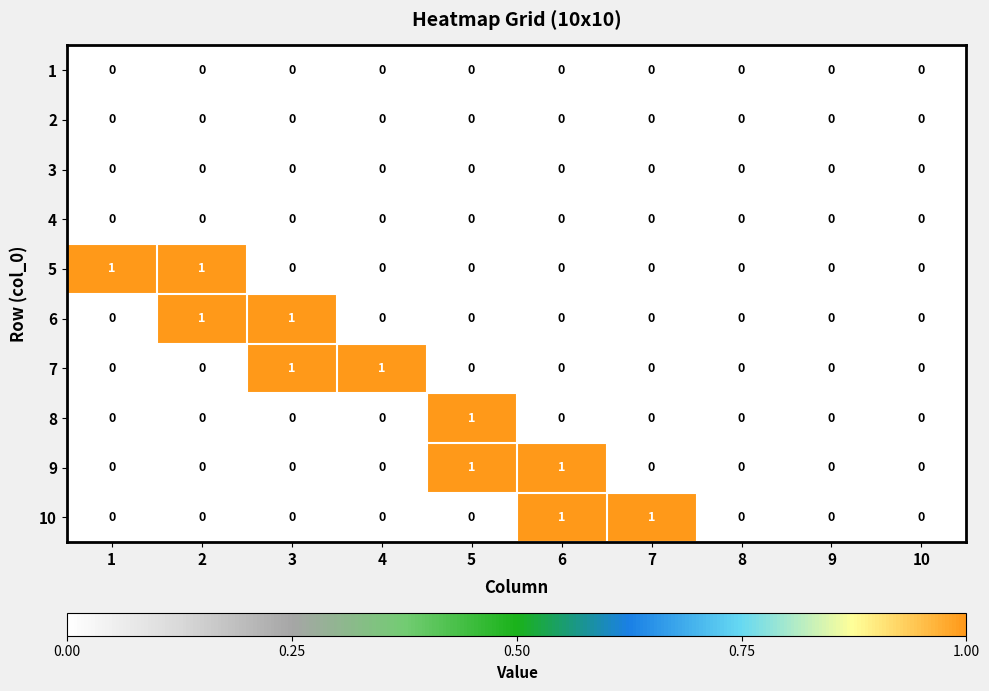

How many positive values does the 7 series have?

2